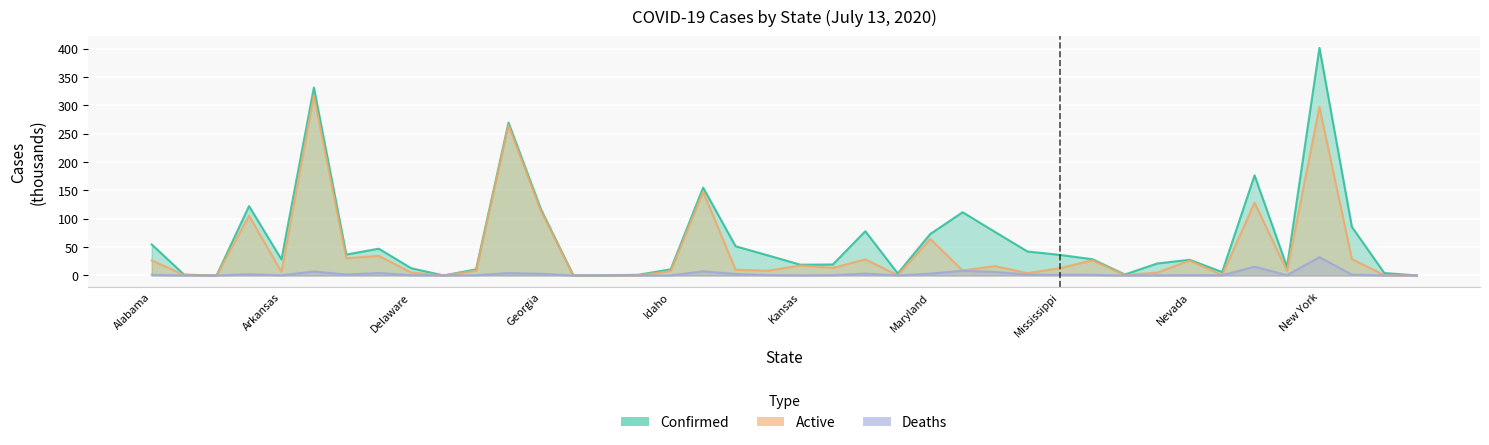

How many interior local valleys does the Confirmed series have?

10